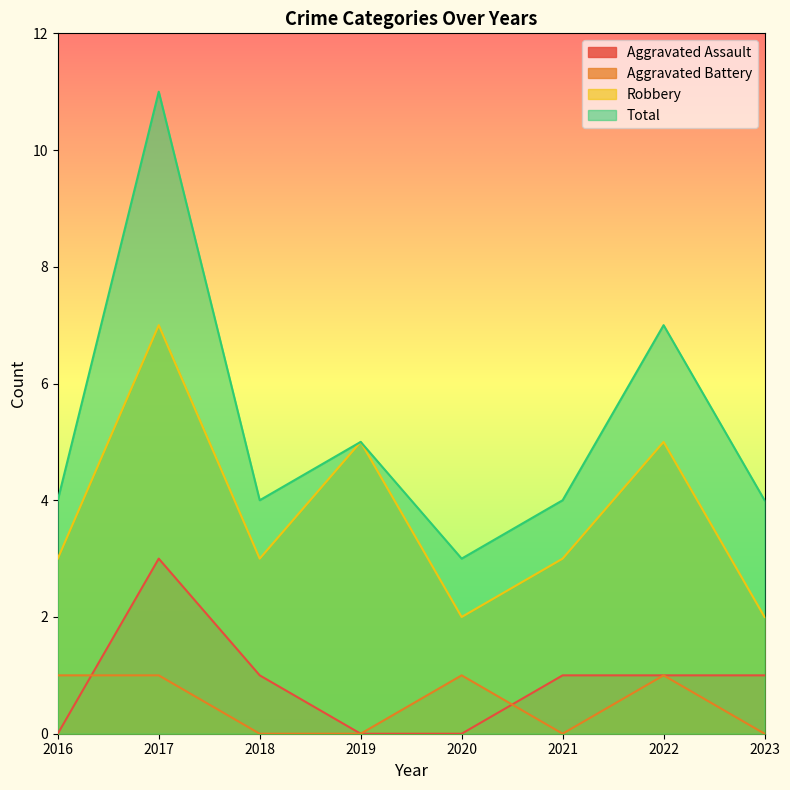

At how many categories does at least one series exceed 4?

3